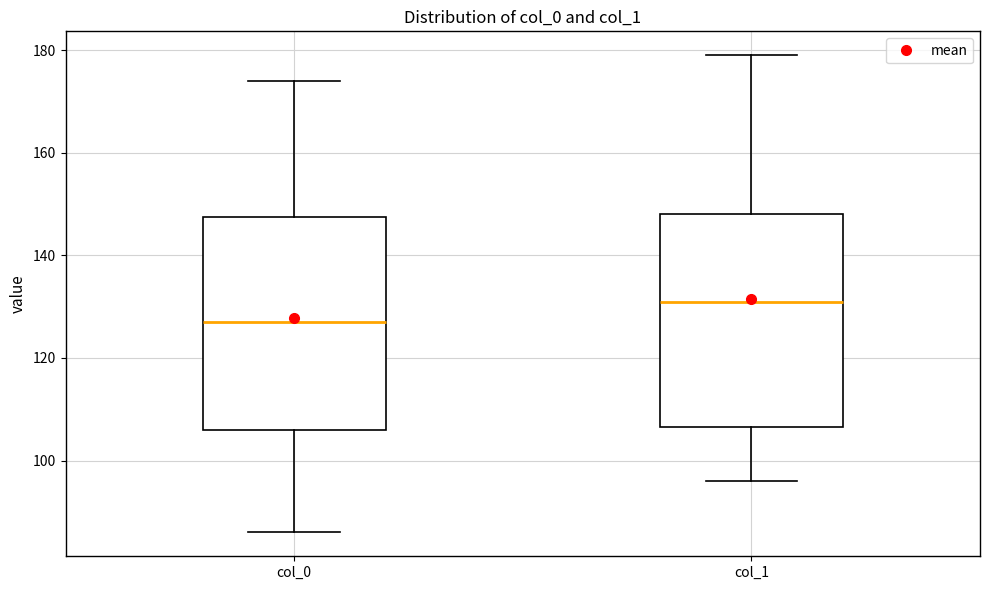

Where does the upper whisker of the box for col_1 end on the y-axis? The values are not printed on the chart, so give them approximately, as read against the axis.

180